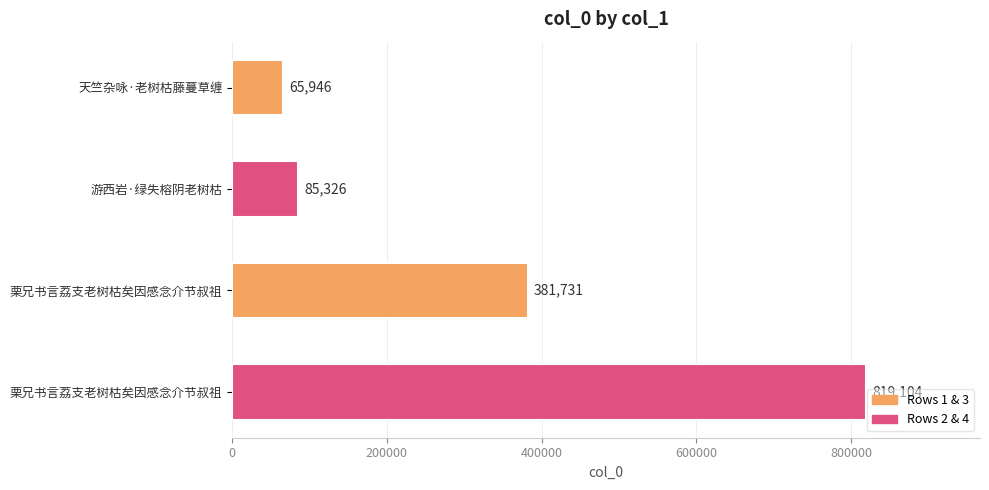

Are the bars horizontal?

Yes